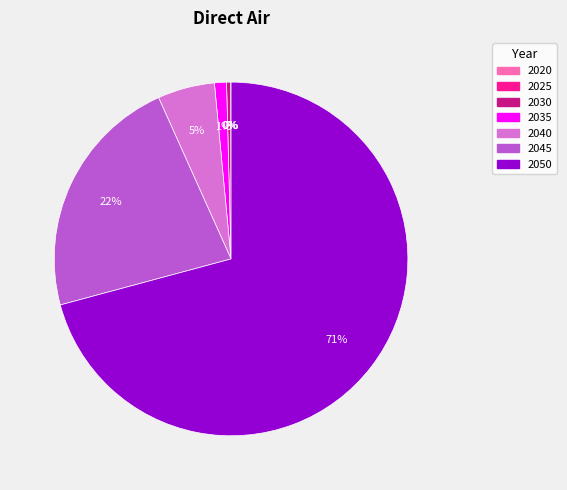

Do 2030 and 2050 together represent more than half of the pie?

Yes